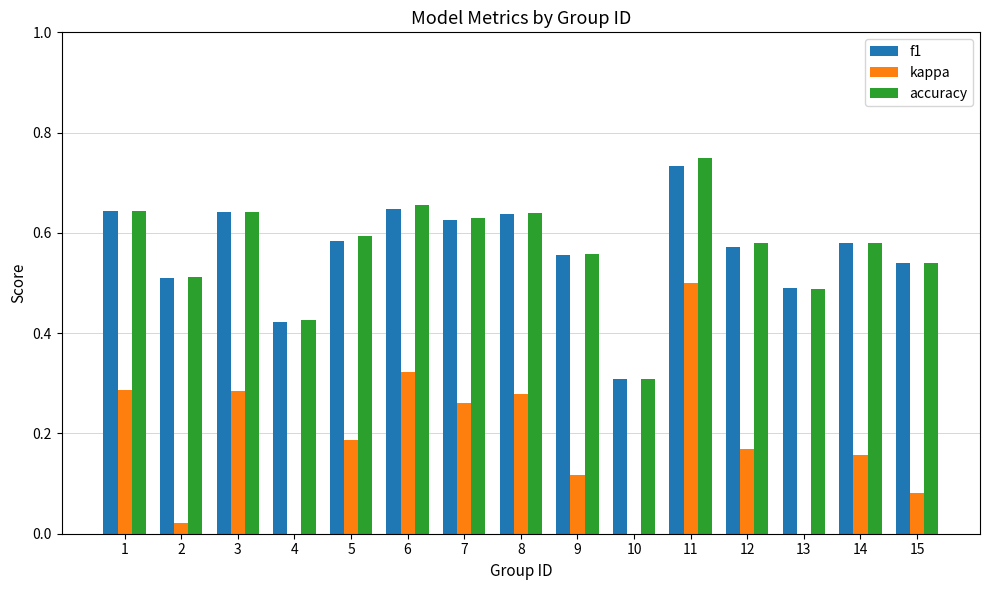

How many bars are there in total?

45